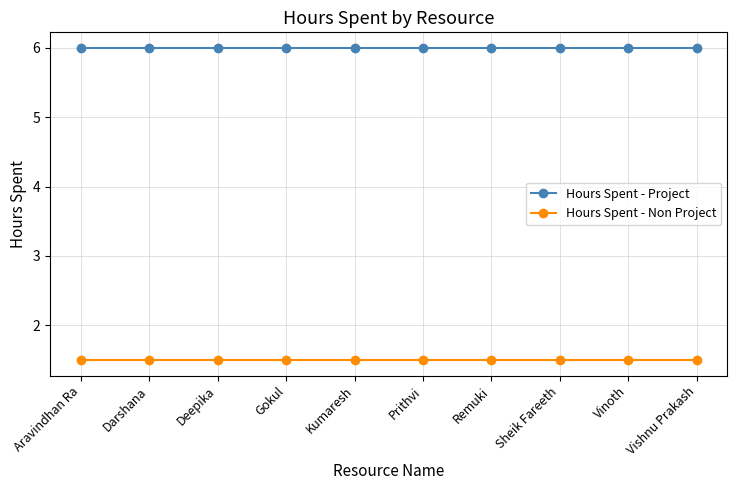

At Deepika, list the series in order from largest to smallest.

Hours Spent - Project, Hours Spent - Non Project